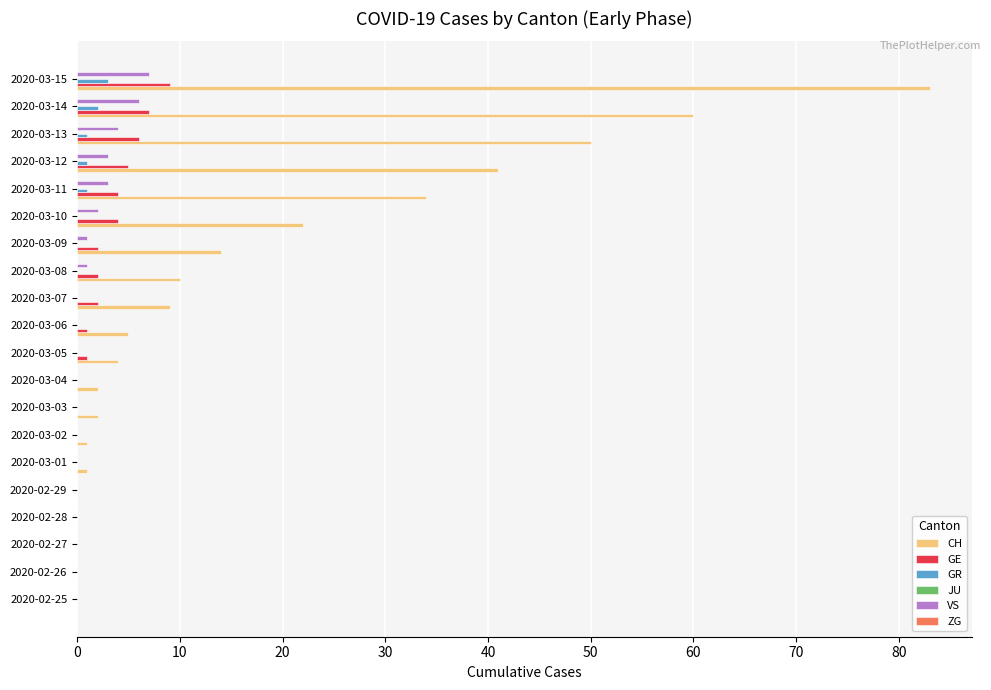

What is the highest value of the GR series?

3